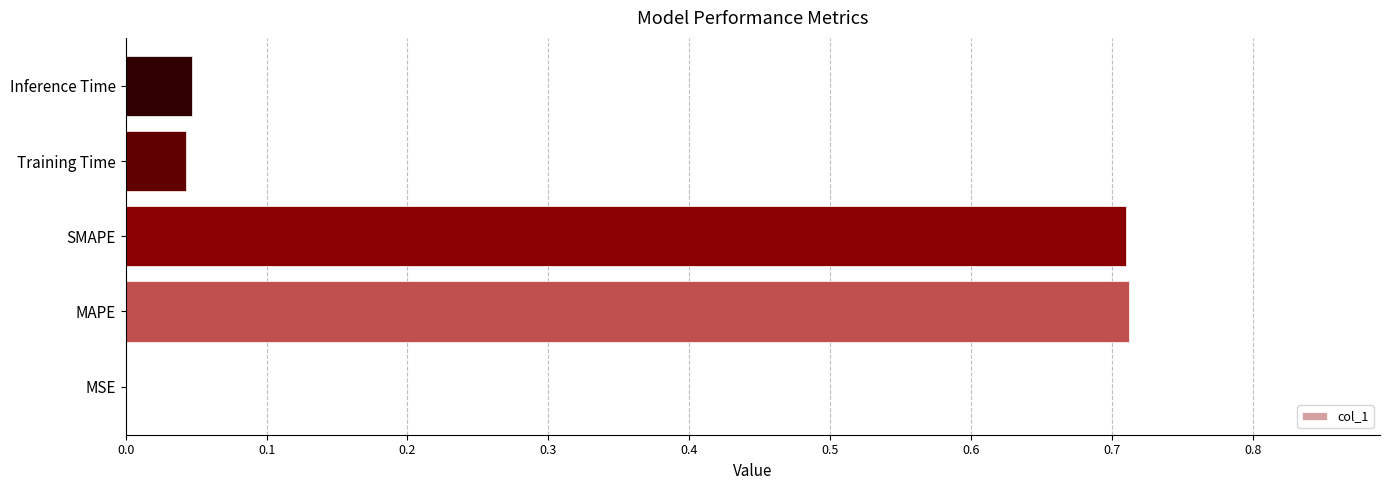

What is the sum of the values at Inference Time and MAPE?

0.8